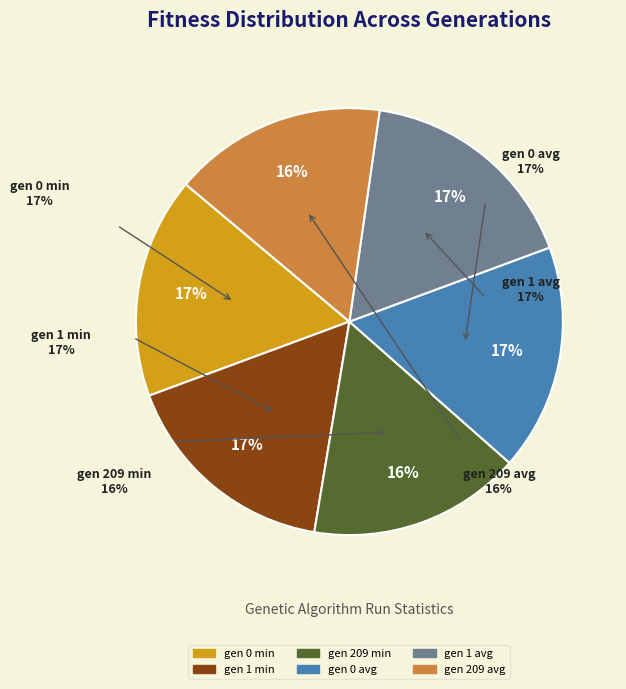

Does any single category account for the majority?

No